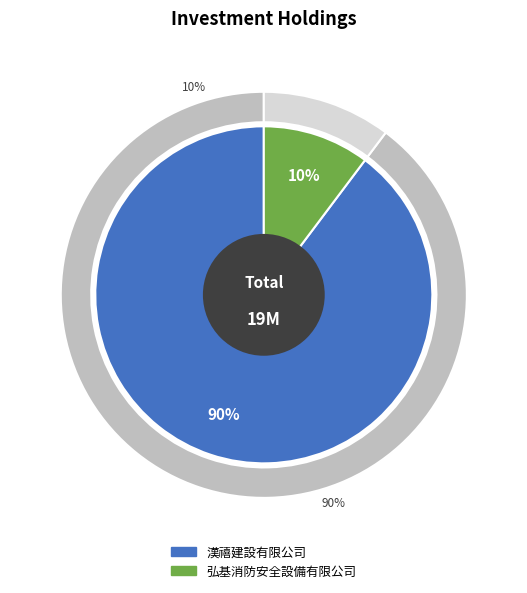

How many slices are in this pie chart?

2